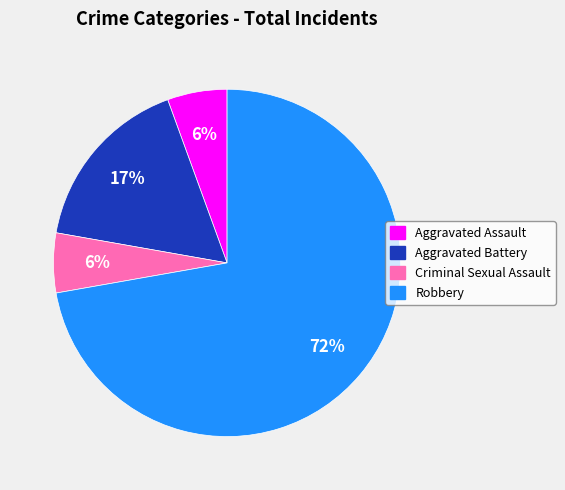

Do Aggravated Battery and Aggravated Assault together represent more than half of the pie?

No